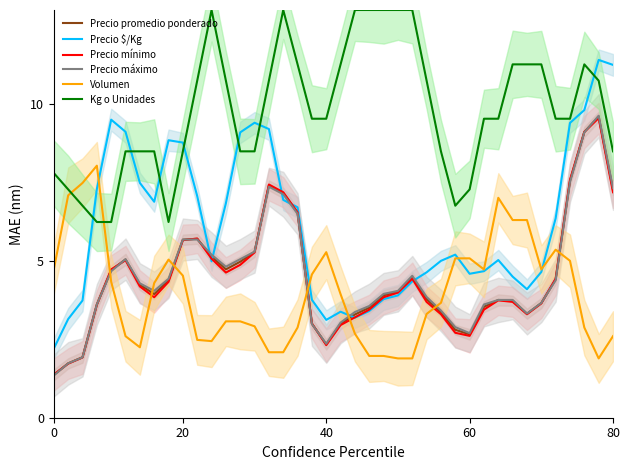

What is the difference between the second highest and second lowest values in the Precio promedio ponderado series?

7.4